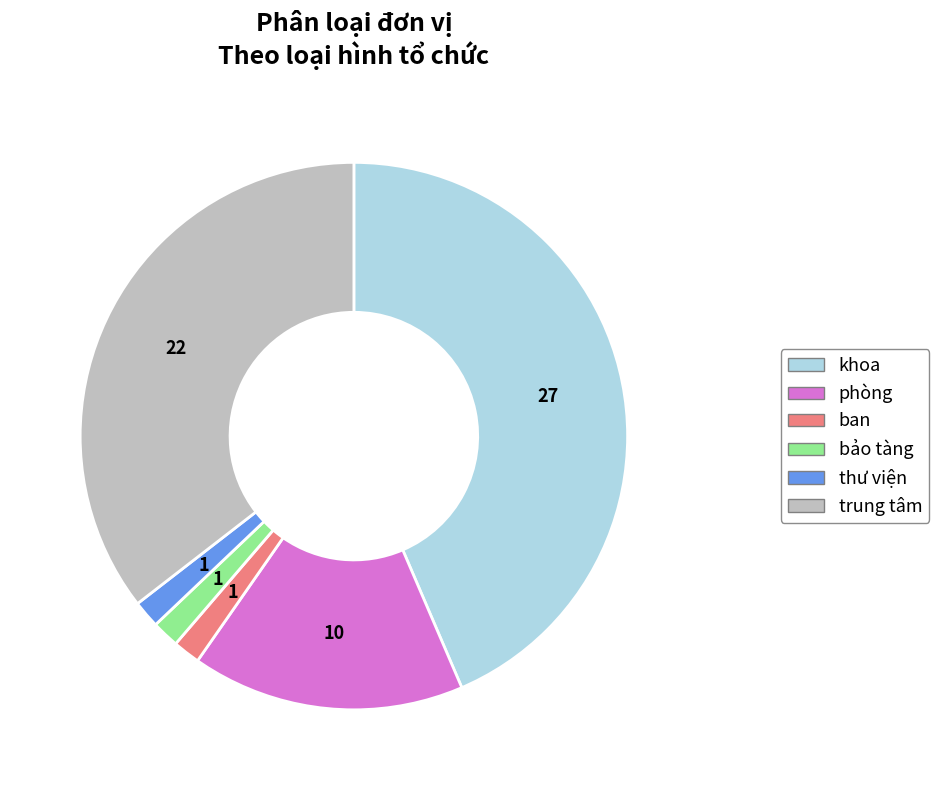

Is the sum of ban and phòng greater than half?

No